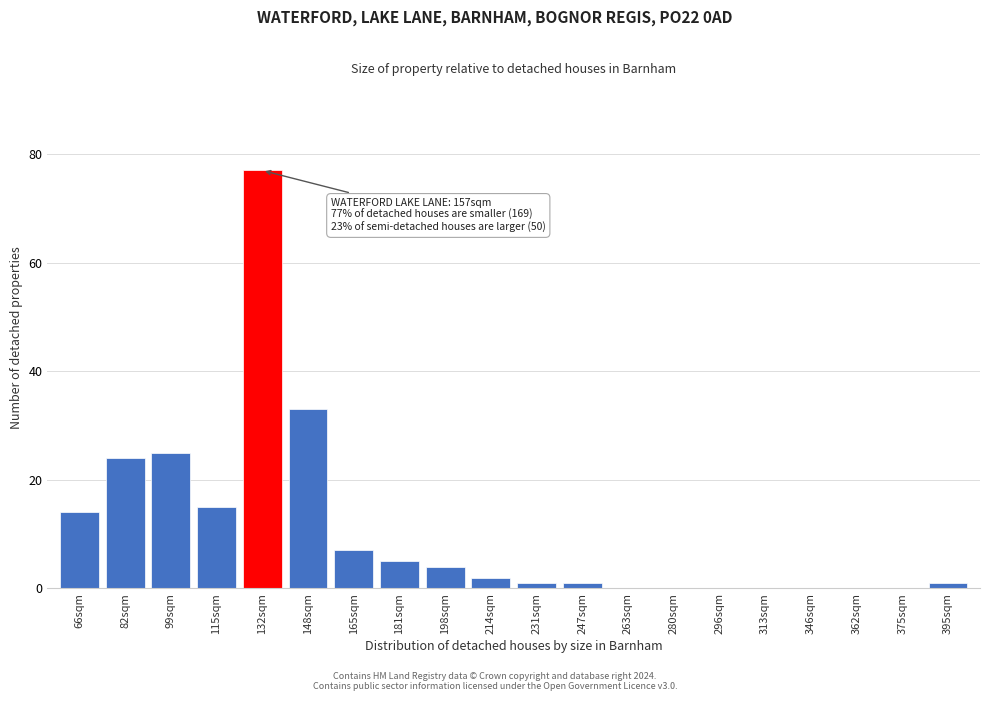

Reading left to right, what are all the values shown in this chart?

66sqm=14	82sqm=24	99sqm=25	115sqm=15	132sqm=77	148sqm=33	165sqm=7	181sqm=5	198sqm=4	214sqm=2	231sqm=1	247sqm=1	263sqm=0	280sqm=0	296sqm=0	313sqm=0	346sqm=0	362sqm=0	375sqm=0	395sqm=1